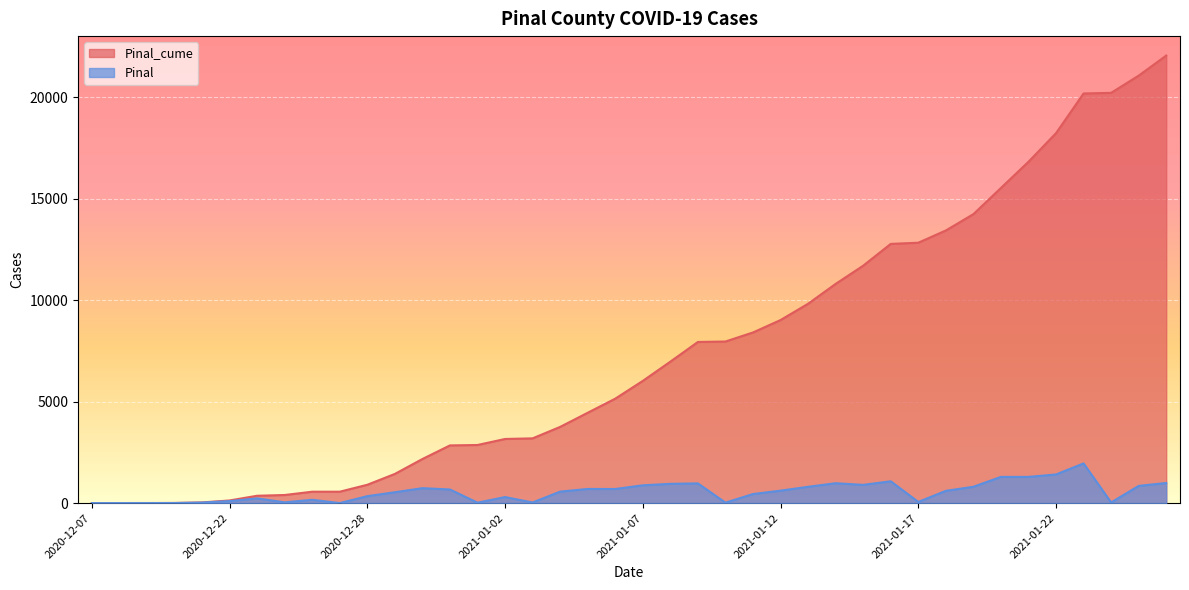

Reading left to right, extract all data points from this chart.

Pinal_cume: 1	2	3	6	32	129	361	398	560	561	902	1436	2171	2841	2861	3158	3188	3753	4449	5143	6018	6966	7936	7958	8404	9016	9818	10796	11693	12766	12824	13427	14231	15521	16811	18221	20175	20206	21053	22042
Pinal: 0	1	1	3	26	97	232	37	162	1	341	534	735	670	20	297	30	565	696	694	875	948	970	22	446	612	802	978	897	1073	58	603	804	1290	1290	1410	1954	31	847	989